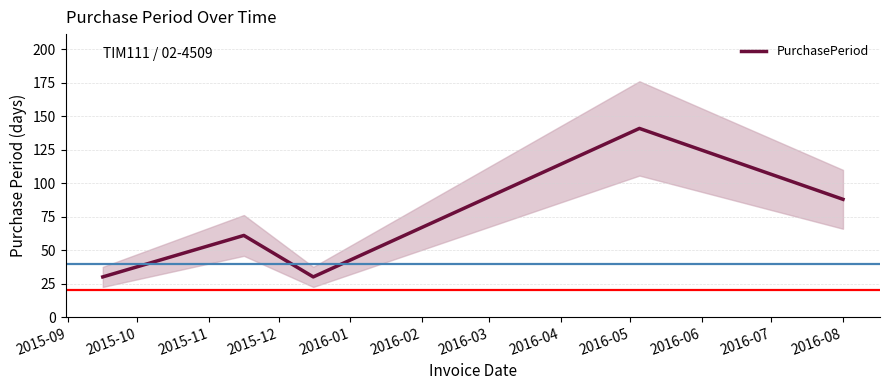

Does the chart have visible grid lines?

Yes